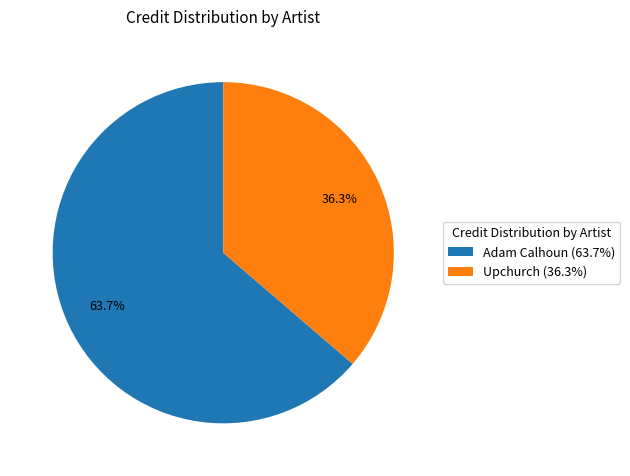

What is the total percentage of Upchurch (36.3%) and Adam Calhoun (63.7%)?

100.0%